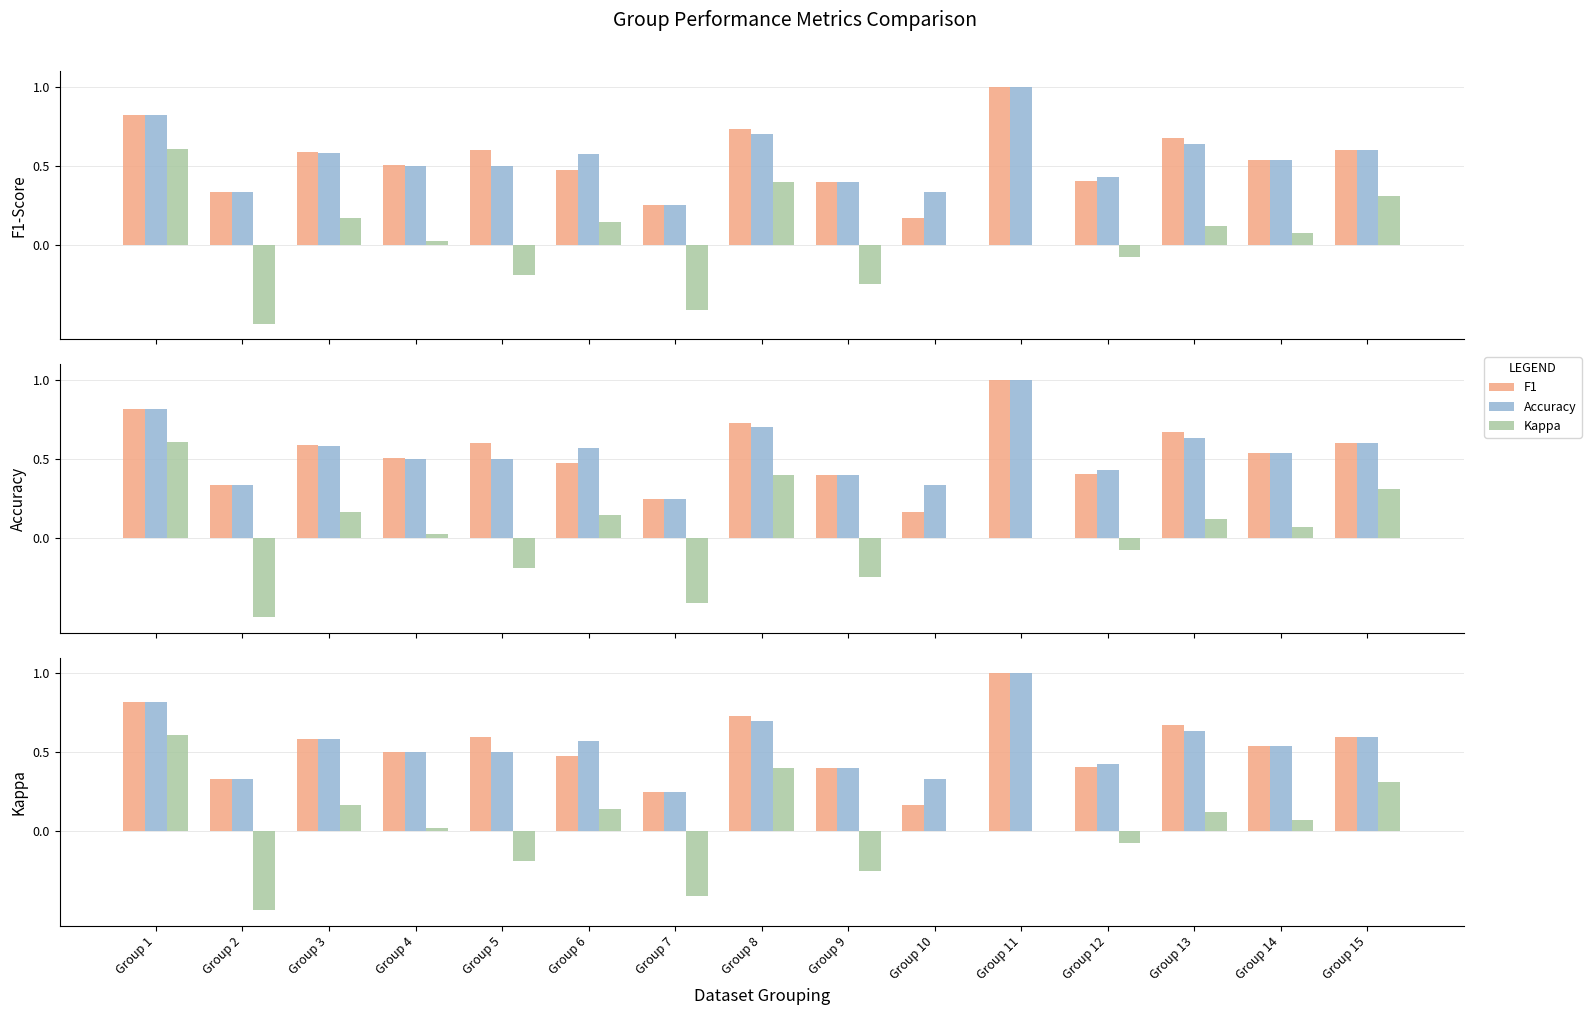

What is the value of the Kappa bar at the 2nd from the left?

-0.5